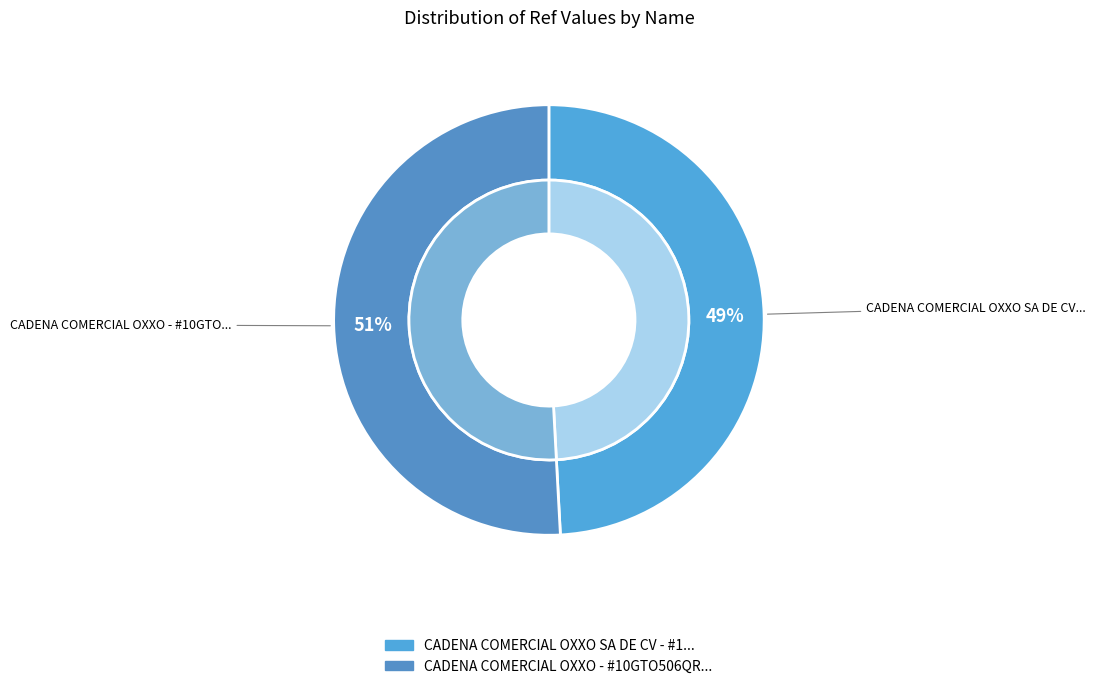

Is it true that CADENA COMERCIAL OXXO SA DE CV - #10GTO5 is 49% of the pie?

True